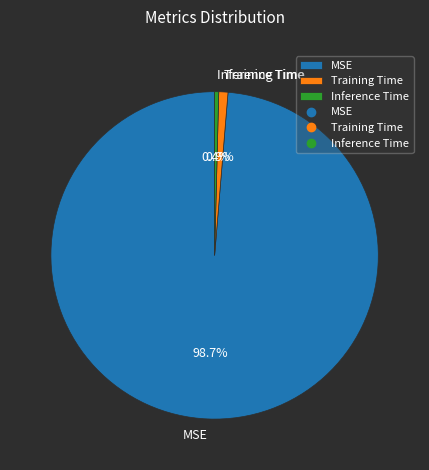

To the nearest percent, what is the average slice percentage?

33%